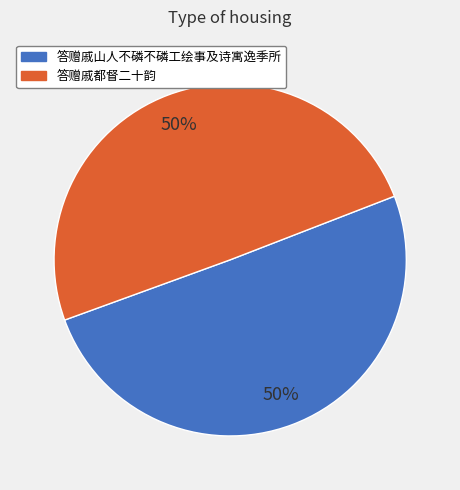

True or false: 答赠戚都督二十韵 accounts for 50% of the total.

True